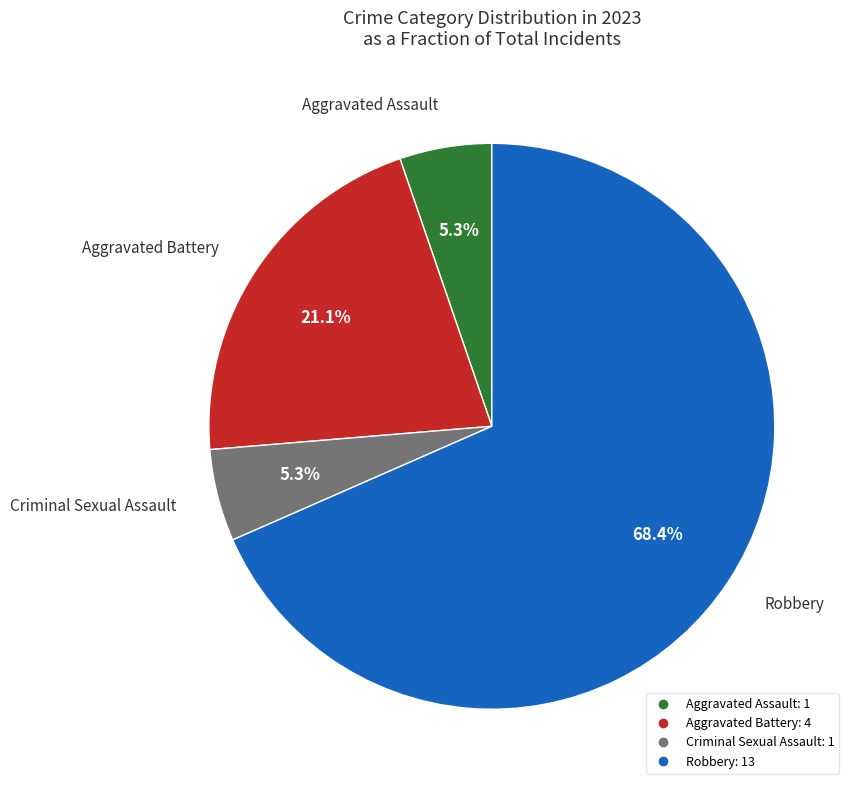

Is there a majority slice in this chart?

Yes